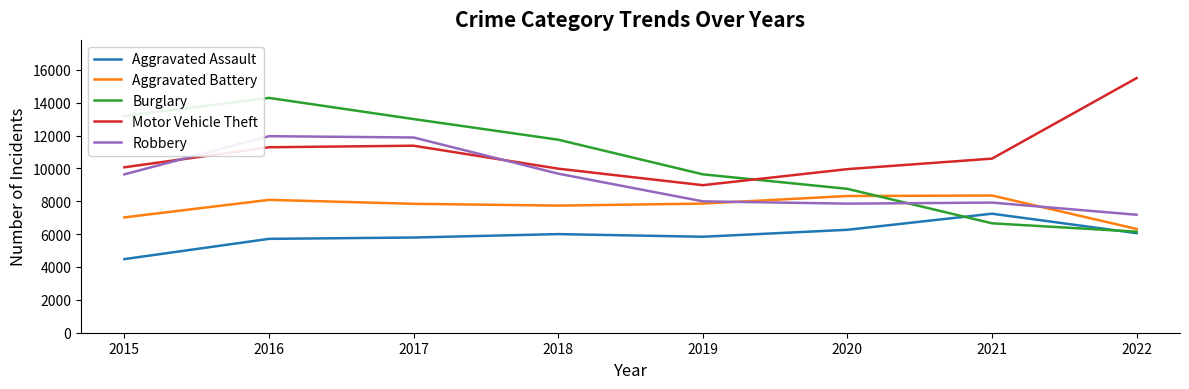

Read the Aggravated Assault value at 2018, to the nearest 100.

6000